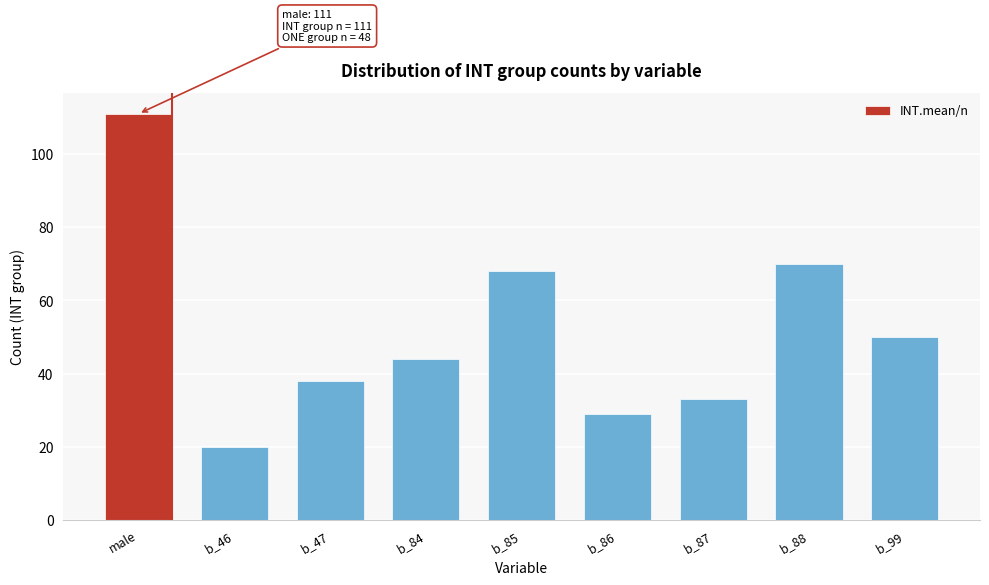

Reading right to left, transcribe all the data shown in this chart.

50	70	33	29	68	44	38	20	111